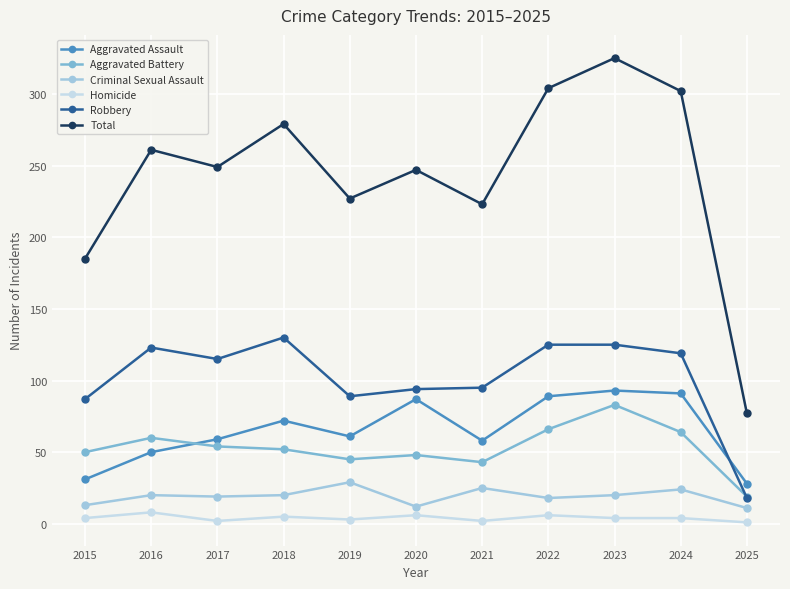

What is the difference between the highest and lowest values at 2018?

274